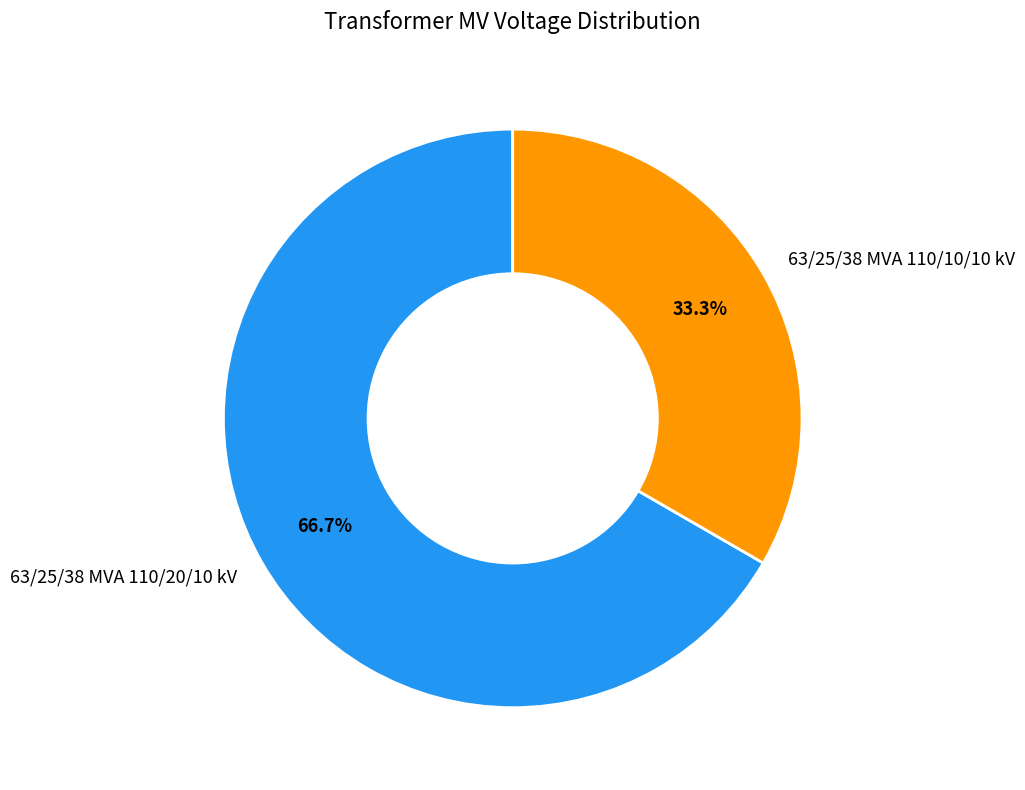

To the nearest percent, what percentage of the pie is 63/25/38 MVA 110/10/10 kV?

33%